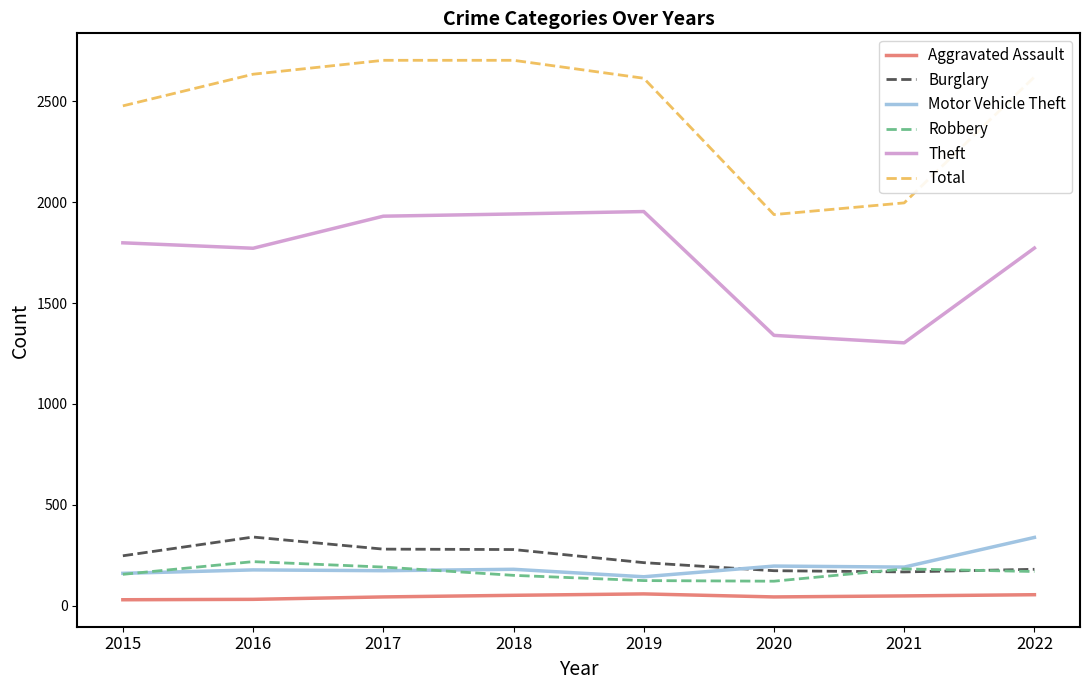

What is the minimum value for Robbery?

121